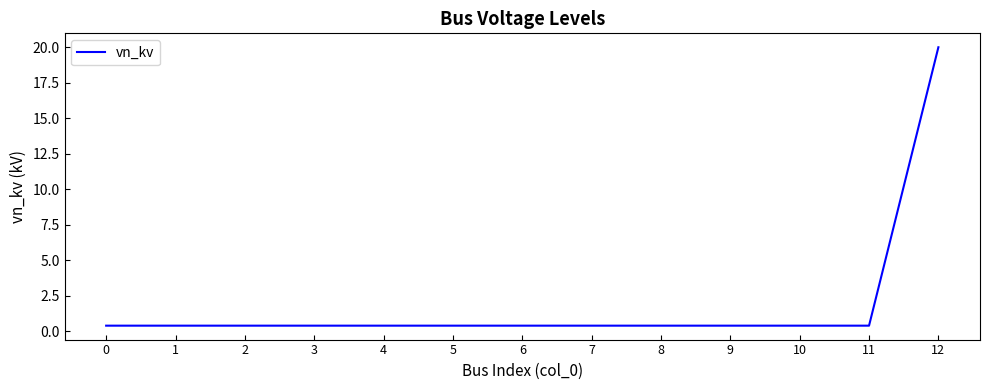

True or false: the data shows 20.0 at 12.

True